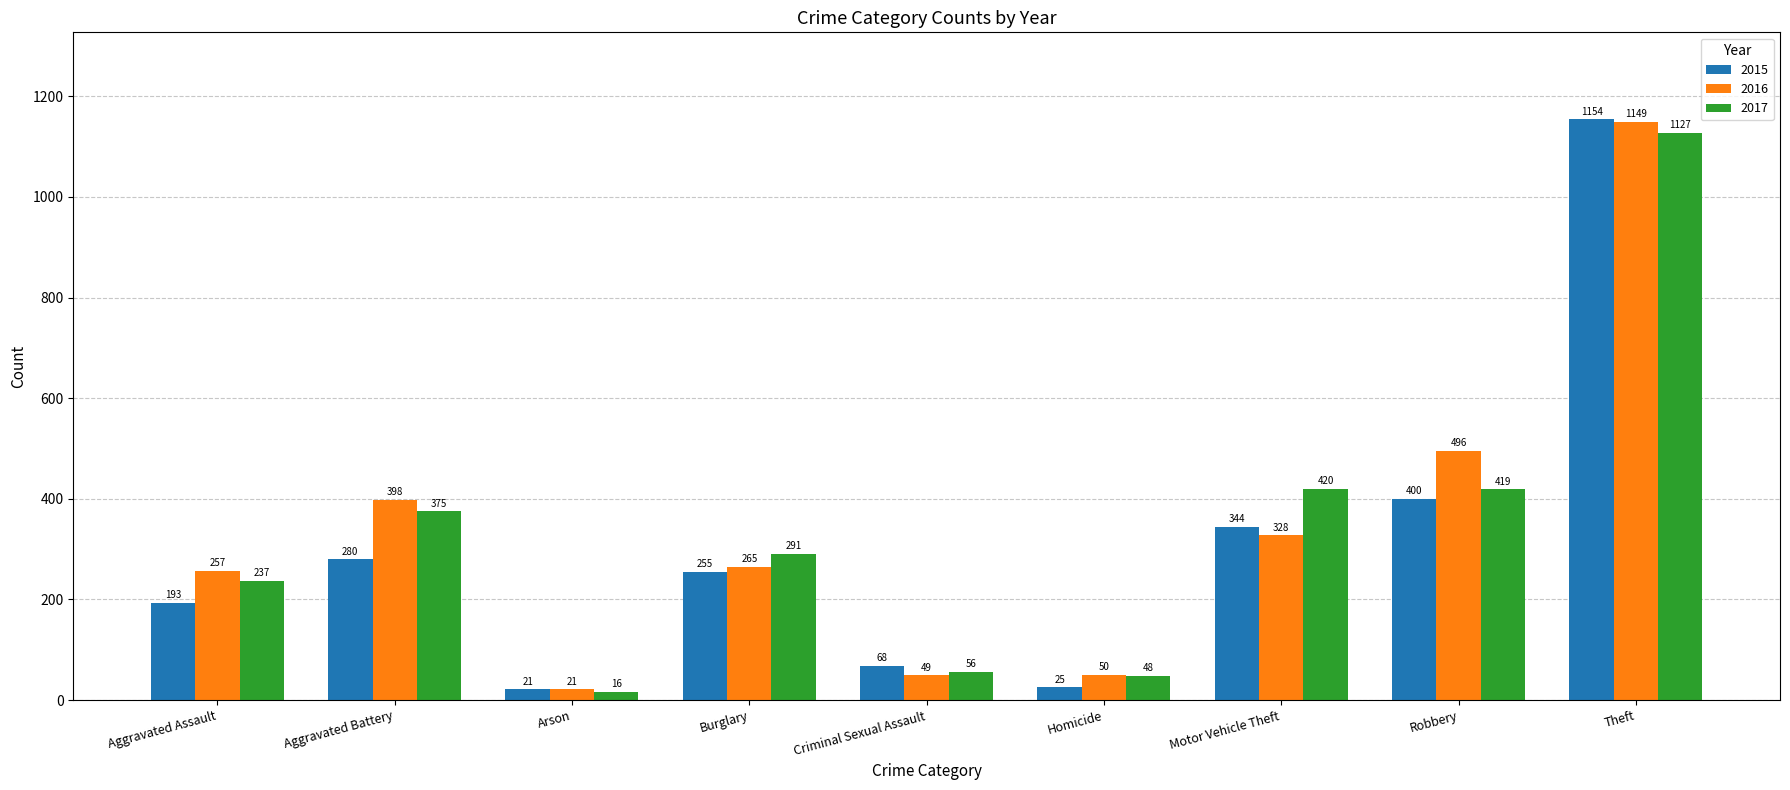

The value of 2015 at Aggravated Assault is 193. True or false?

True